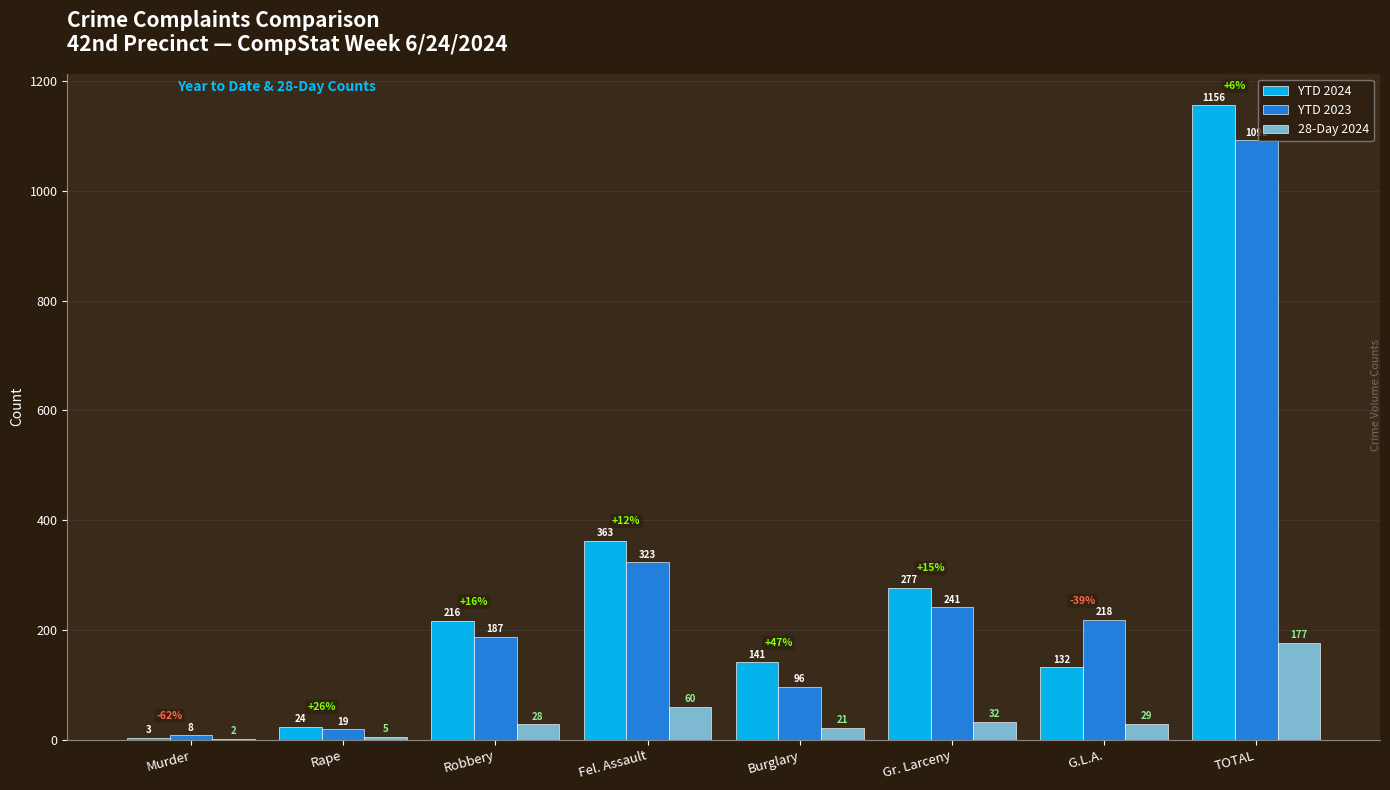

What is the average value of the YTD 2023 series?

273